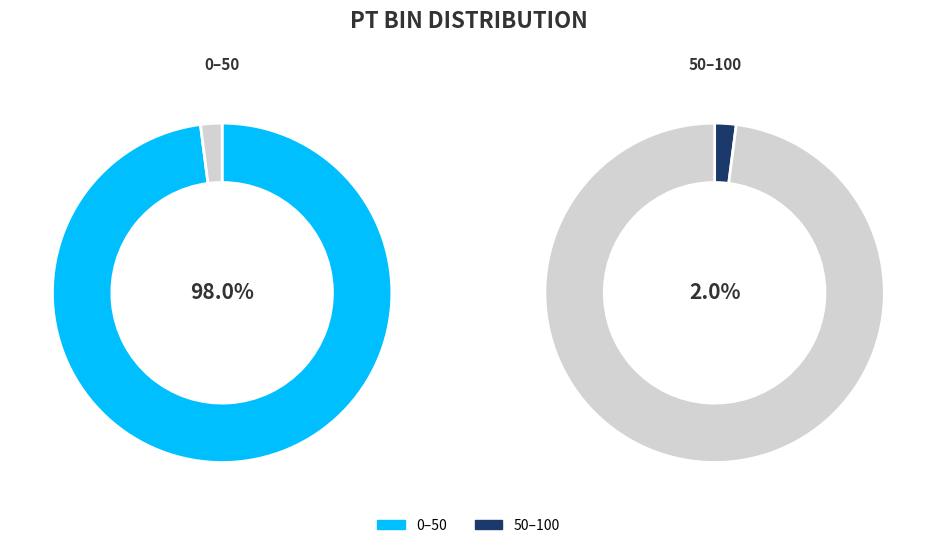

Which category has the smallest portion of the pie?

50–100